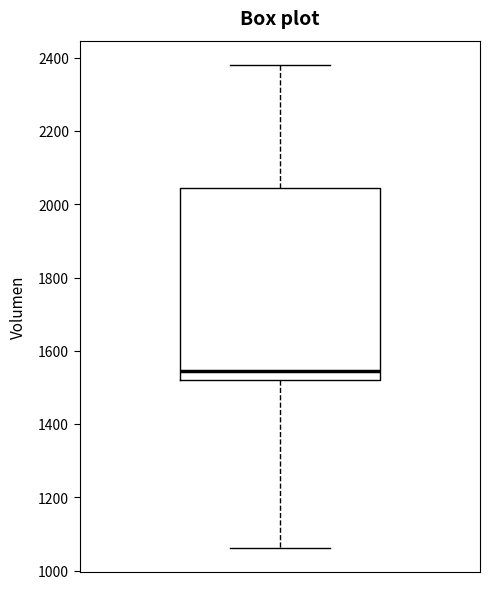

Read this box plot against the y-axis: the position of the median line, the range covered by the box, and the ends of both whiskers. The values are not printed on the chart, so give them approximately, as read against the axis.

median 1540, box 1520 to 2040, whiskers 1060 to 2380